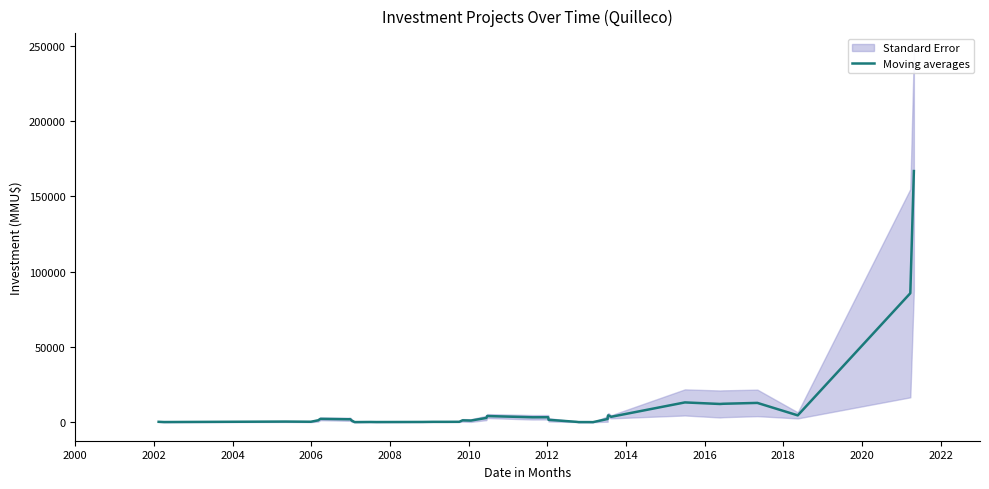

True or false: the data has more than 1 interior local peaks.

True